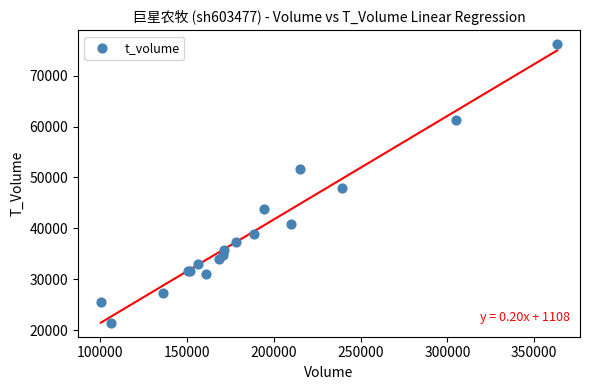

What Y value in the scatter plot is closest to 48814?

47922